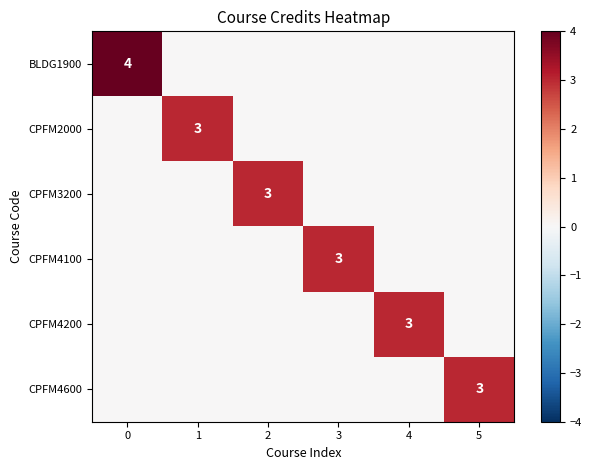

What is the difference between the highest and lowest values at 3?

3